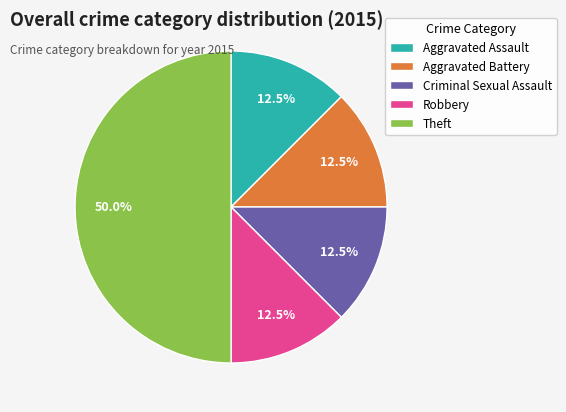

What is the largest slice in the pie chart?

Theft